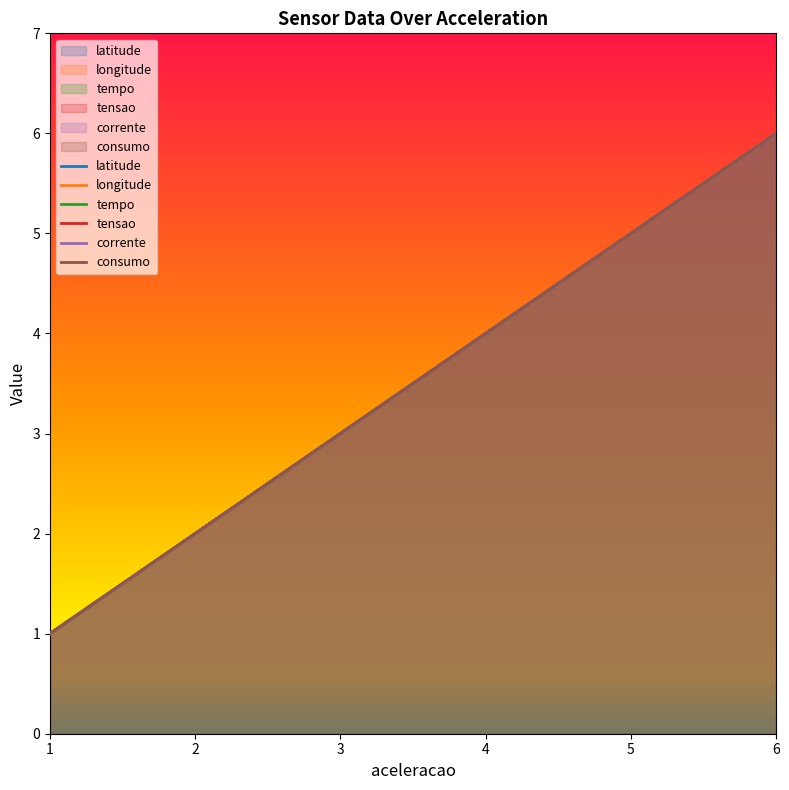

What is the total value across all series at 6?

36